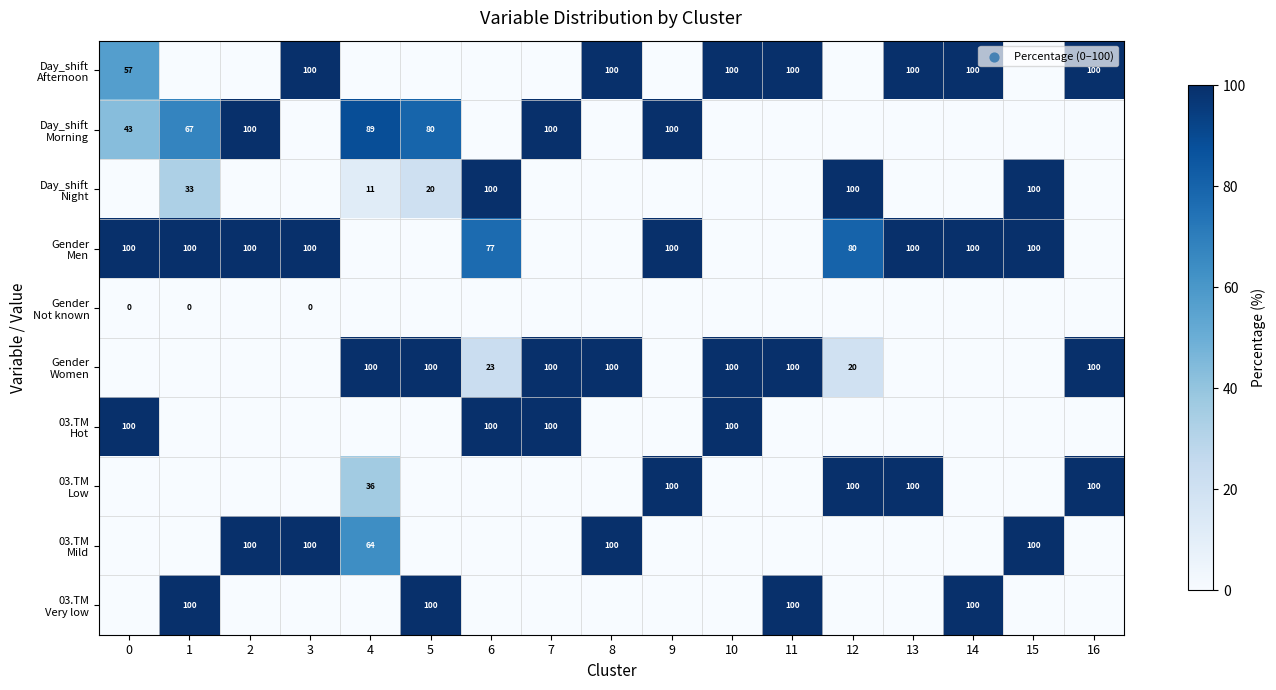

Which label corresponds to the largest value in the chart?

3